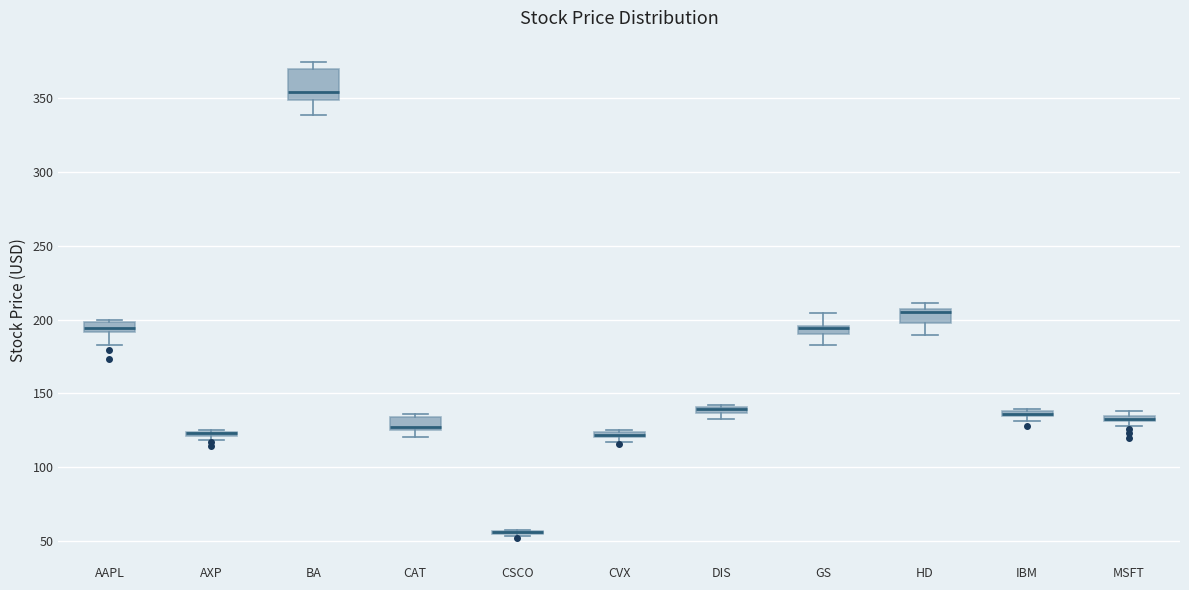

Where is the upper edge of the box for HD on the y-axis? The values are not printed on the chart, so give them approximately, as read against the axis.

205